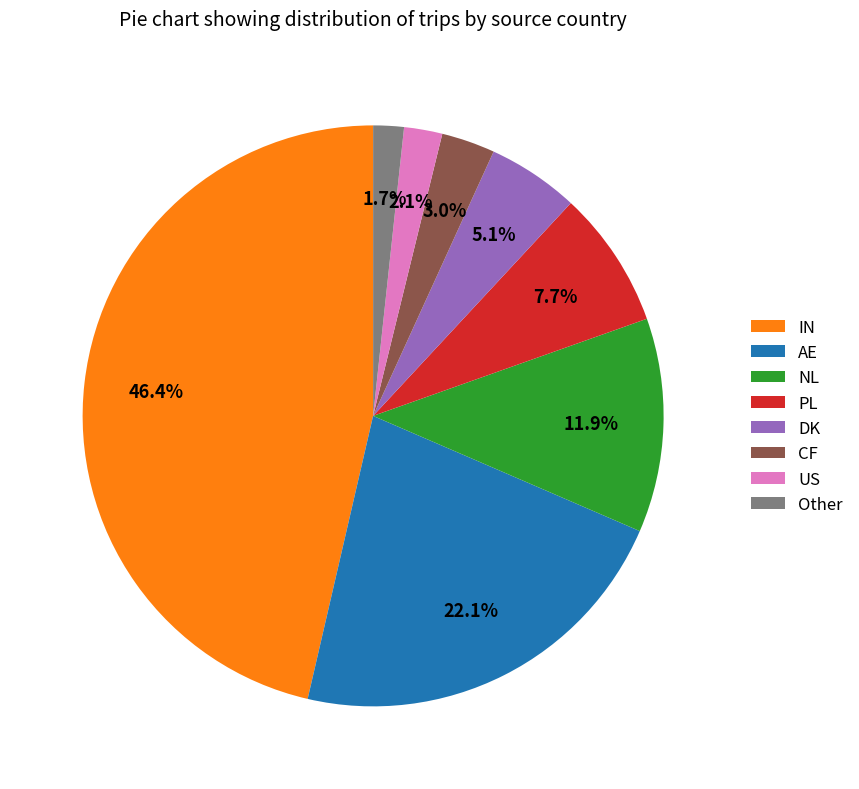

To the nearest percent, what is the difference between the largest and smallest slice percentages?

45%